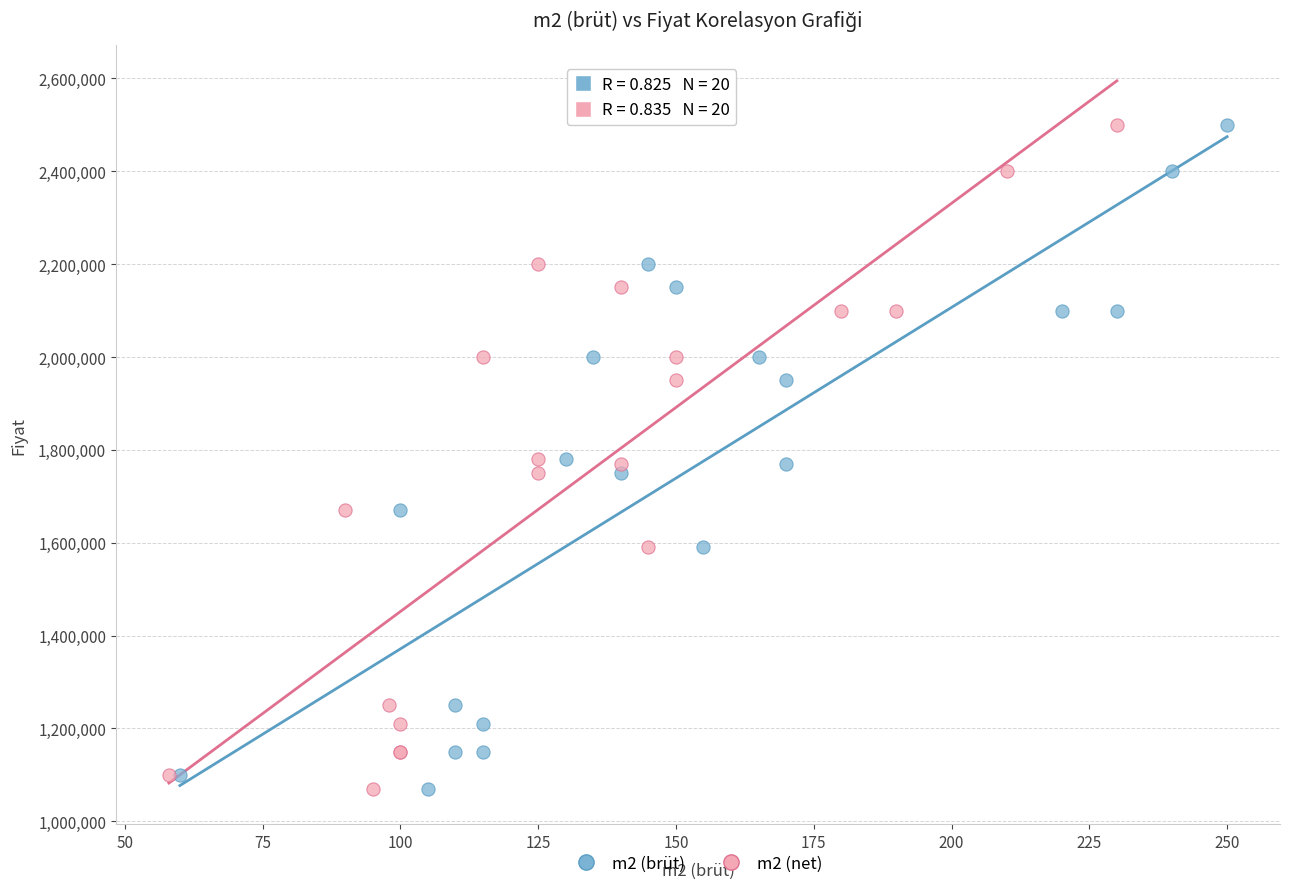

What are all the series names shown in the legend?

m2 (brüt), m2 (net)